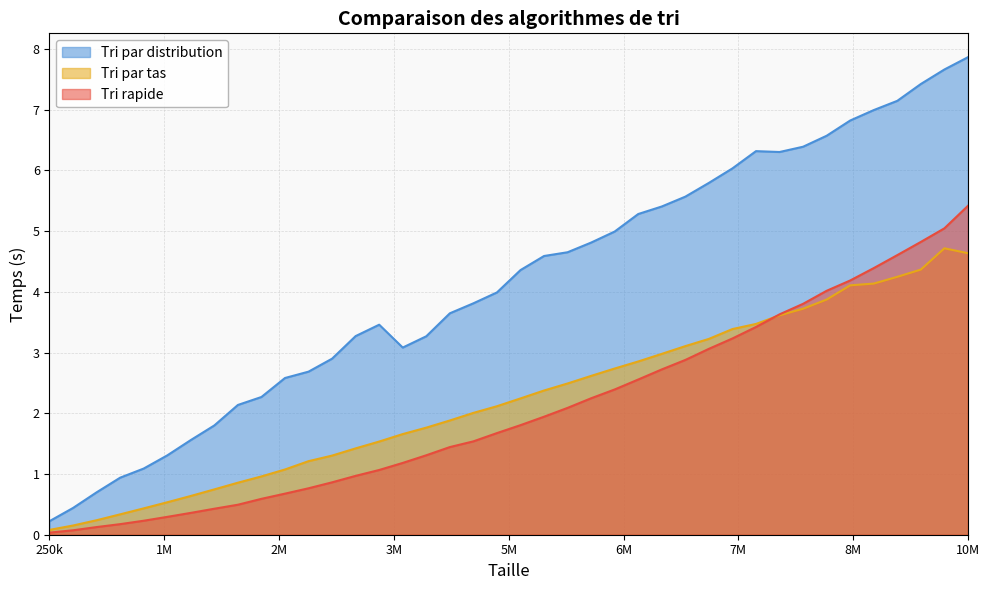

True or false: Tri par distribution has a value of 1.5 at 4750000.

False